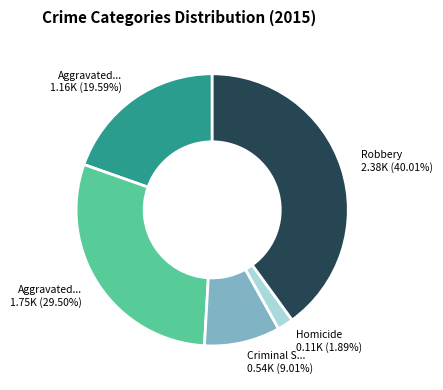

To the nearest percent, what is the average slice percentage?

20%